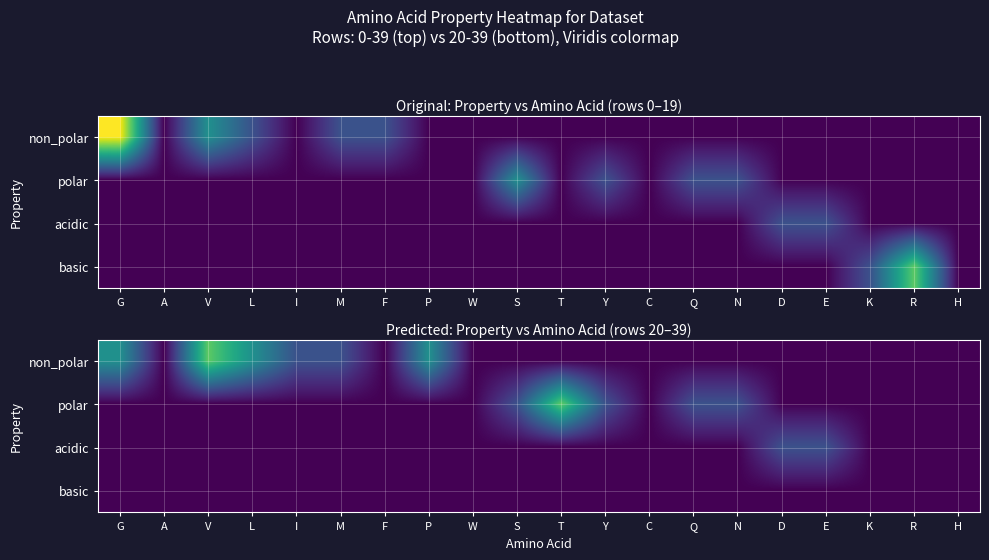

Rank the series at E from highest to lowest value.

acidic, non_polar, polar, basic